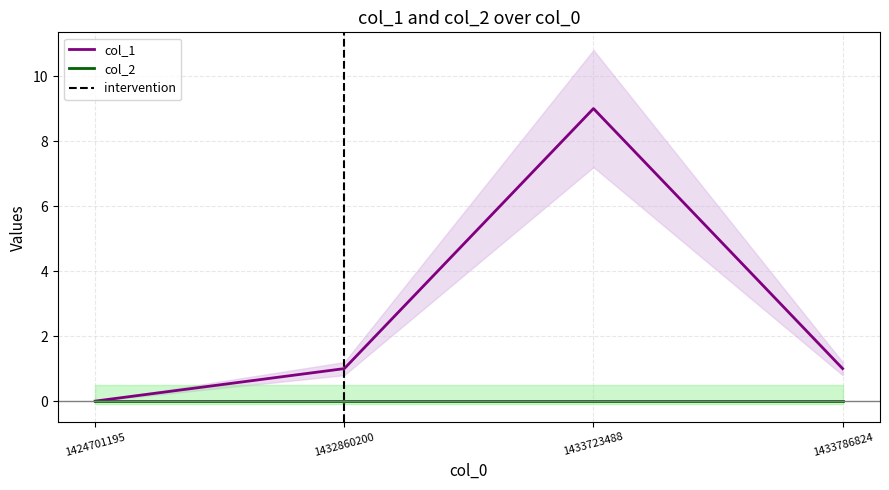

Reading left to right, extract all data points from this chart.

0	1	9	1